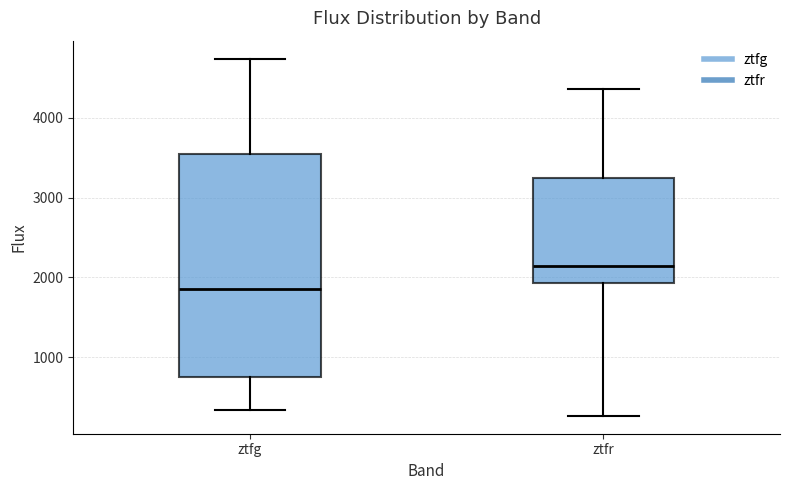

Where is the upper edge of the box for ztfg on the y-axis? The values are not printed on the chart, so give them approximately, as read against the axis.

3500